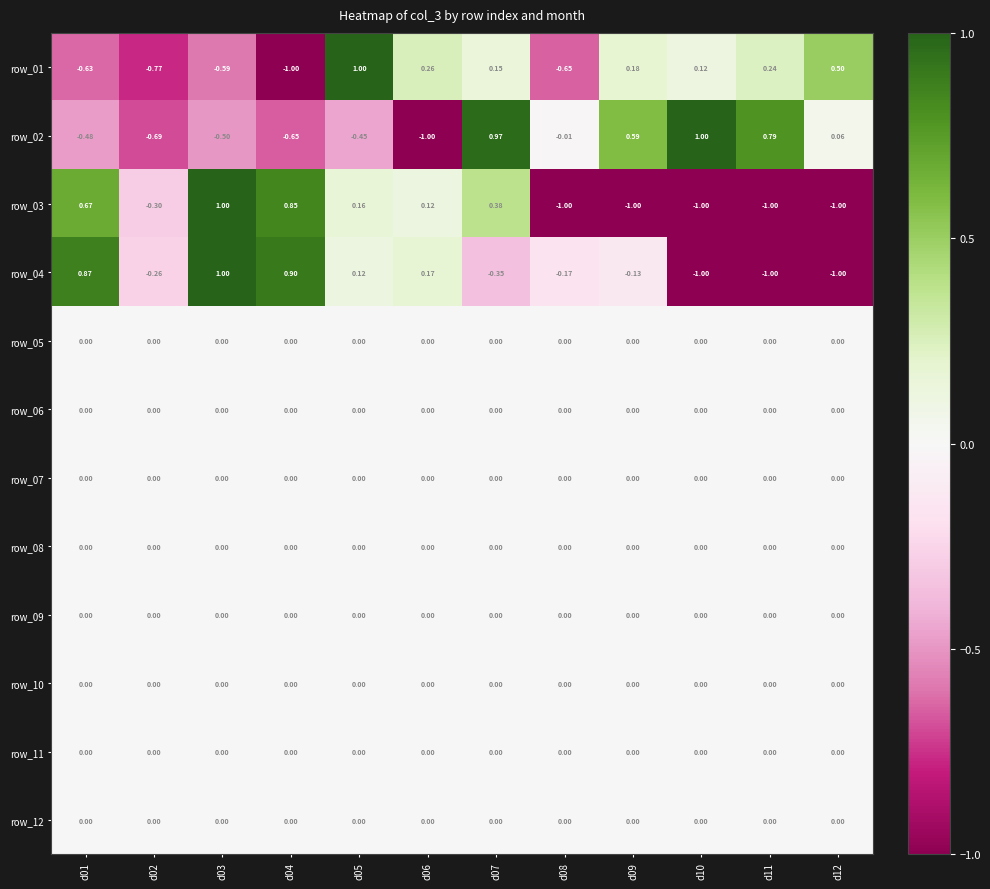

Is the value of row_07 at d04 greater than the value of row_03 at d09?

Yes